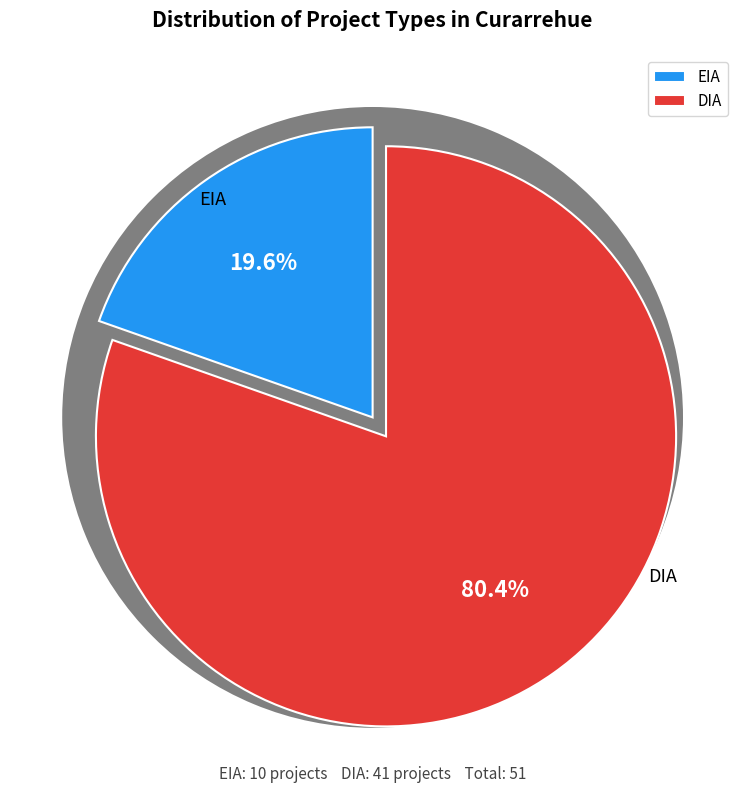

How many slices are in this pie chart?

2